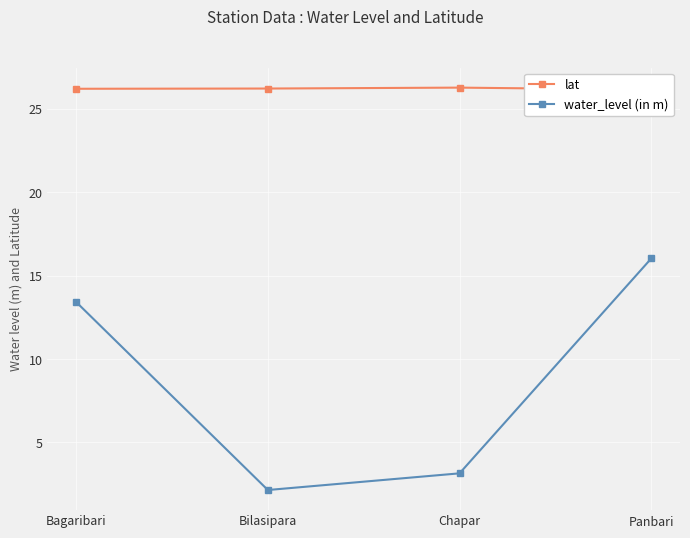

Which category has the highest value across all series?

Chapar